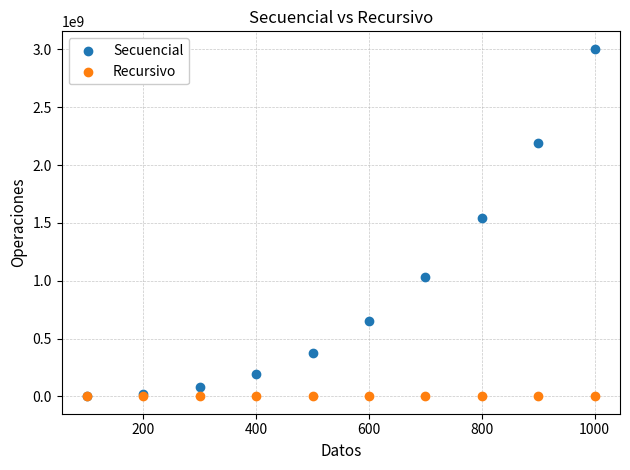

In the Secuencial series, what Y value is closest to 1504533309?

1539844809